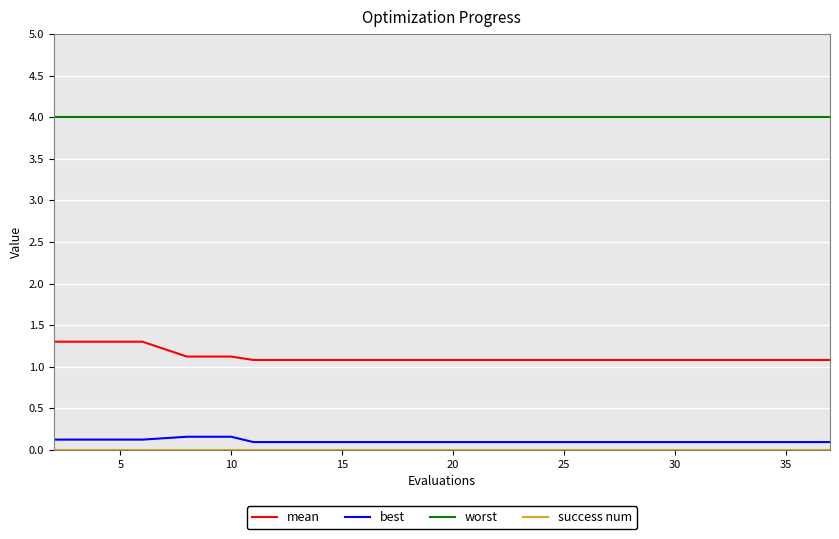

True or false: mean and best intersect in this chart.

False